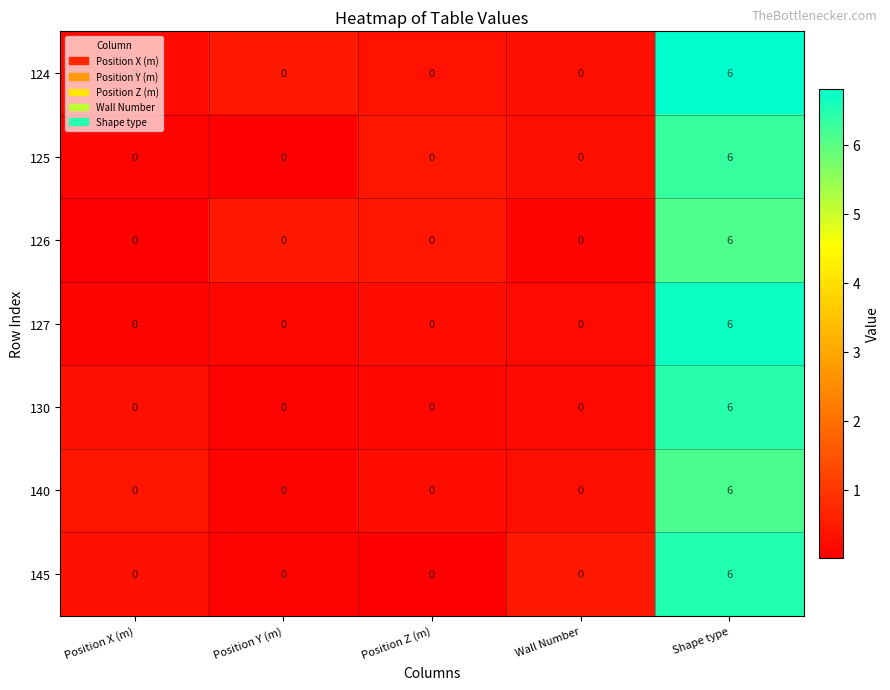

What is the difference between the maximum and minimum values in the 126 series?

6